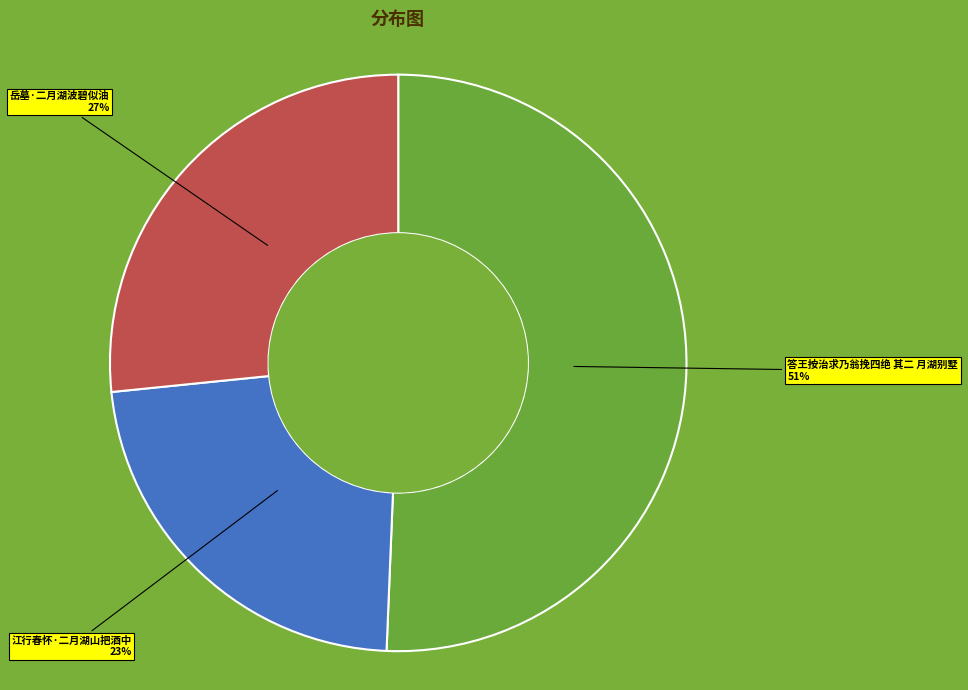

To the nearest percent, what is the average slice percentage?

33%